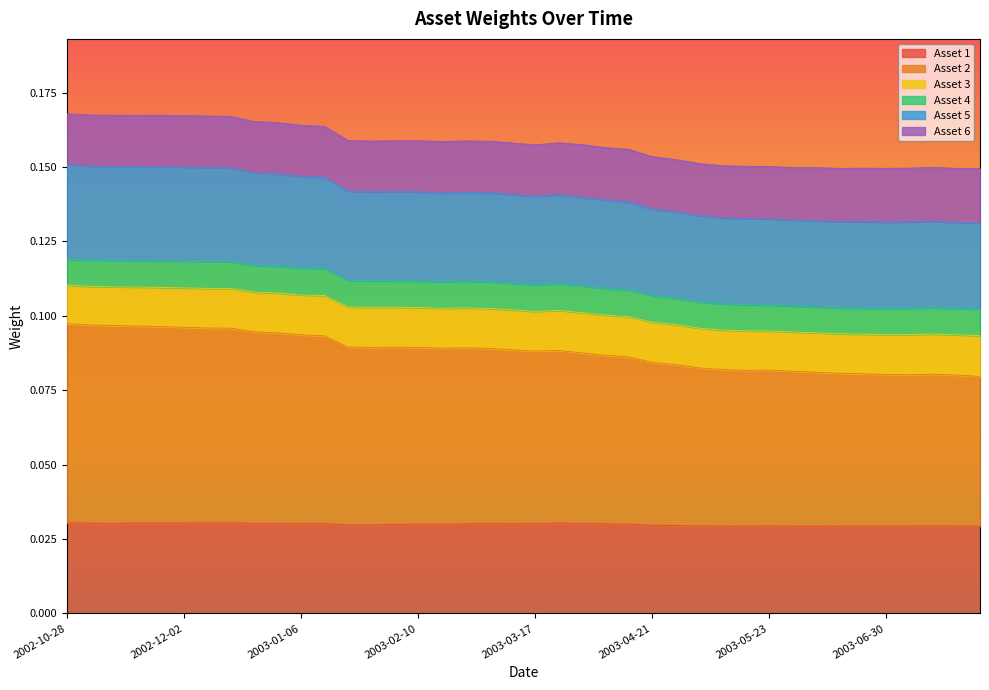

True or false: Asset 5 has a value of 0.0 at 2002-12-16.

False